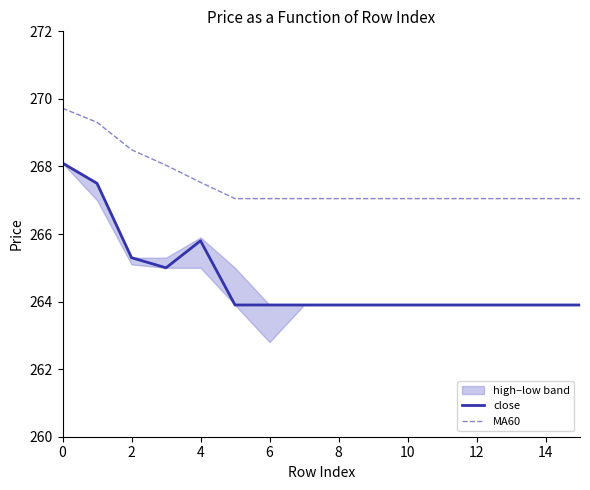

Is it true that close equals 105.2 at 8?

False